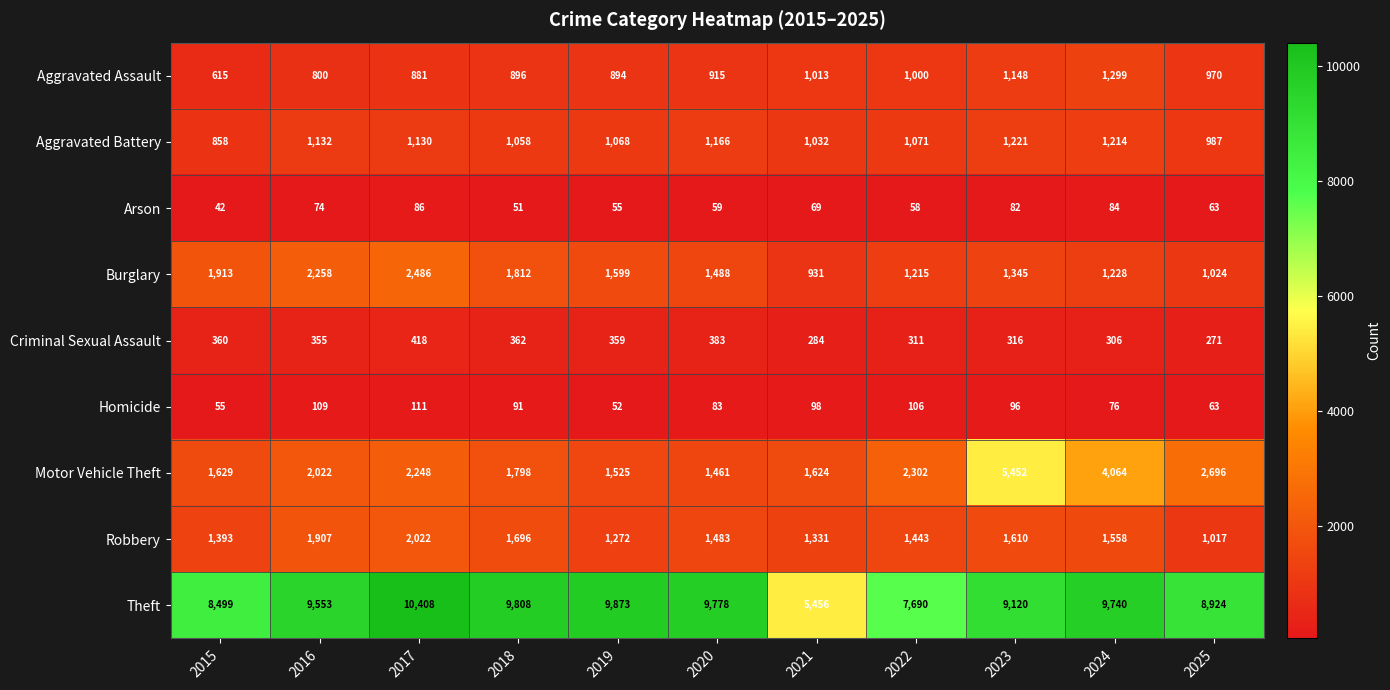

Rank the series at 2021 from highest to lowest value.

Theft, Motor Vehicle Theft, Robbery, Aggravated Battery, Aggravated Assault, Burglary, Criminal Sexual Assault, Homicide, Arson